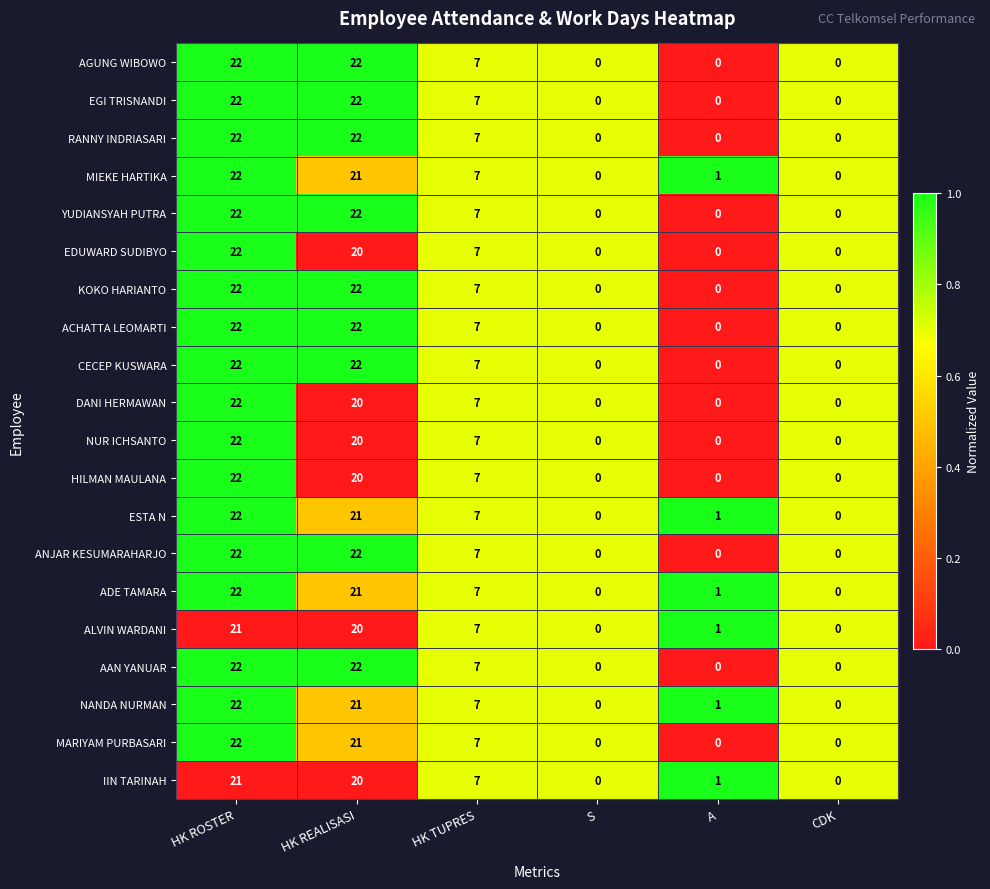

How many positive values does the ALVIN WARDANI series have?

4